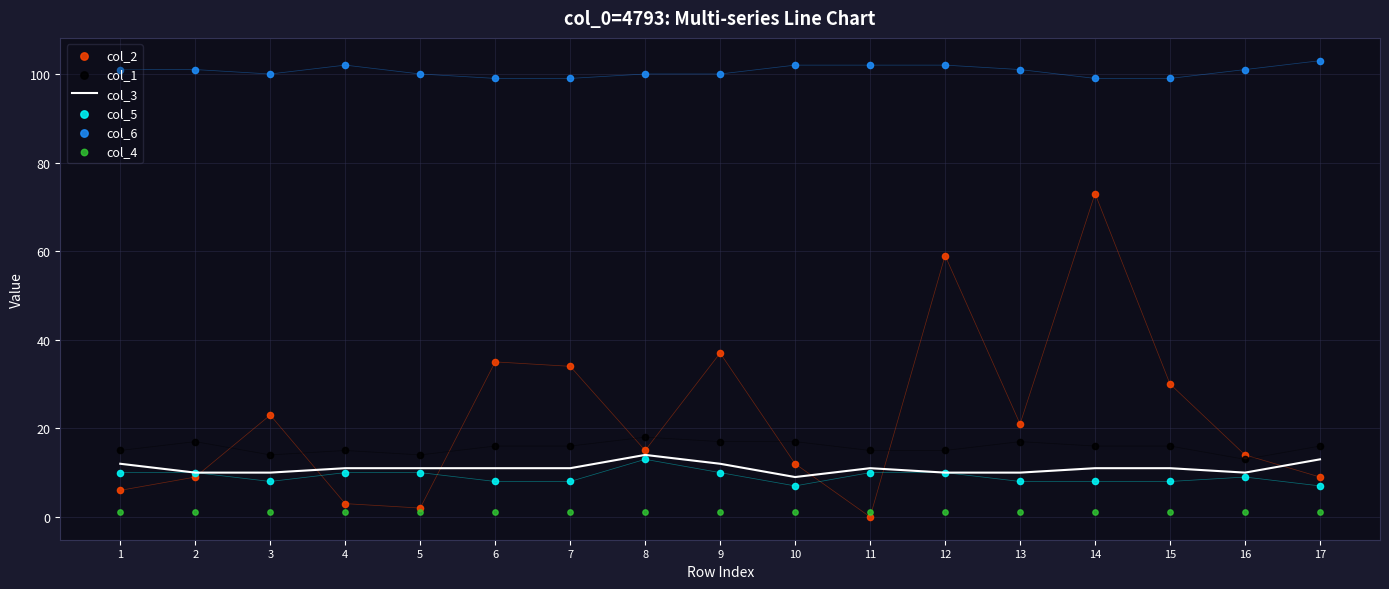

Is the value of col_6 at 10 greater than the value of col_2 at 9?

Yes